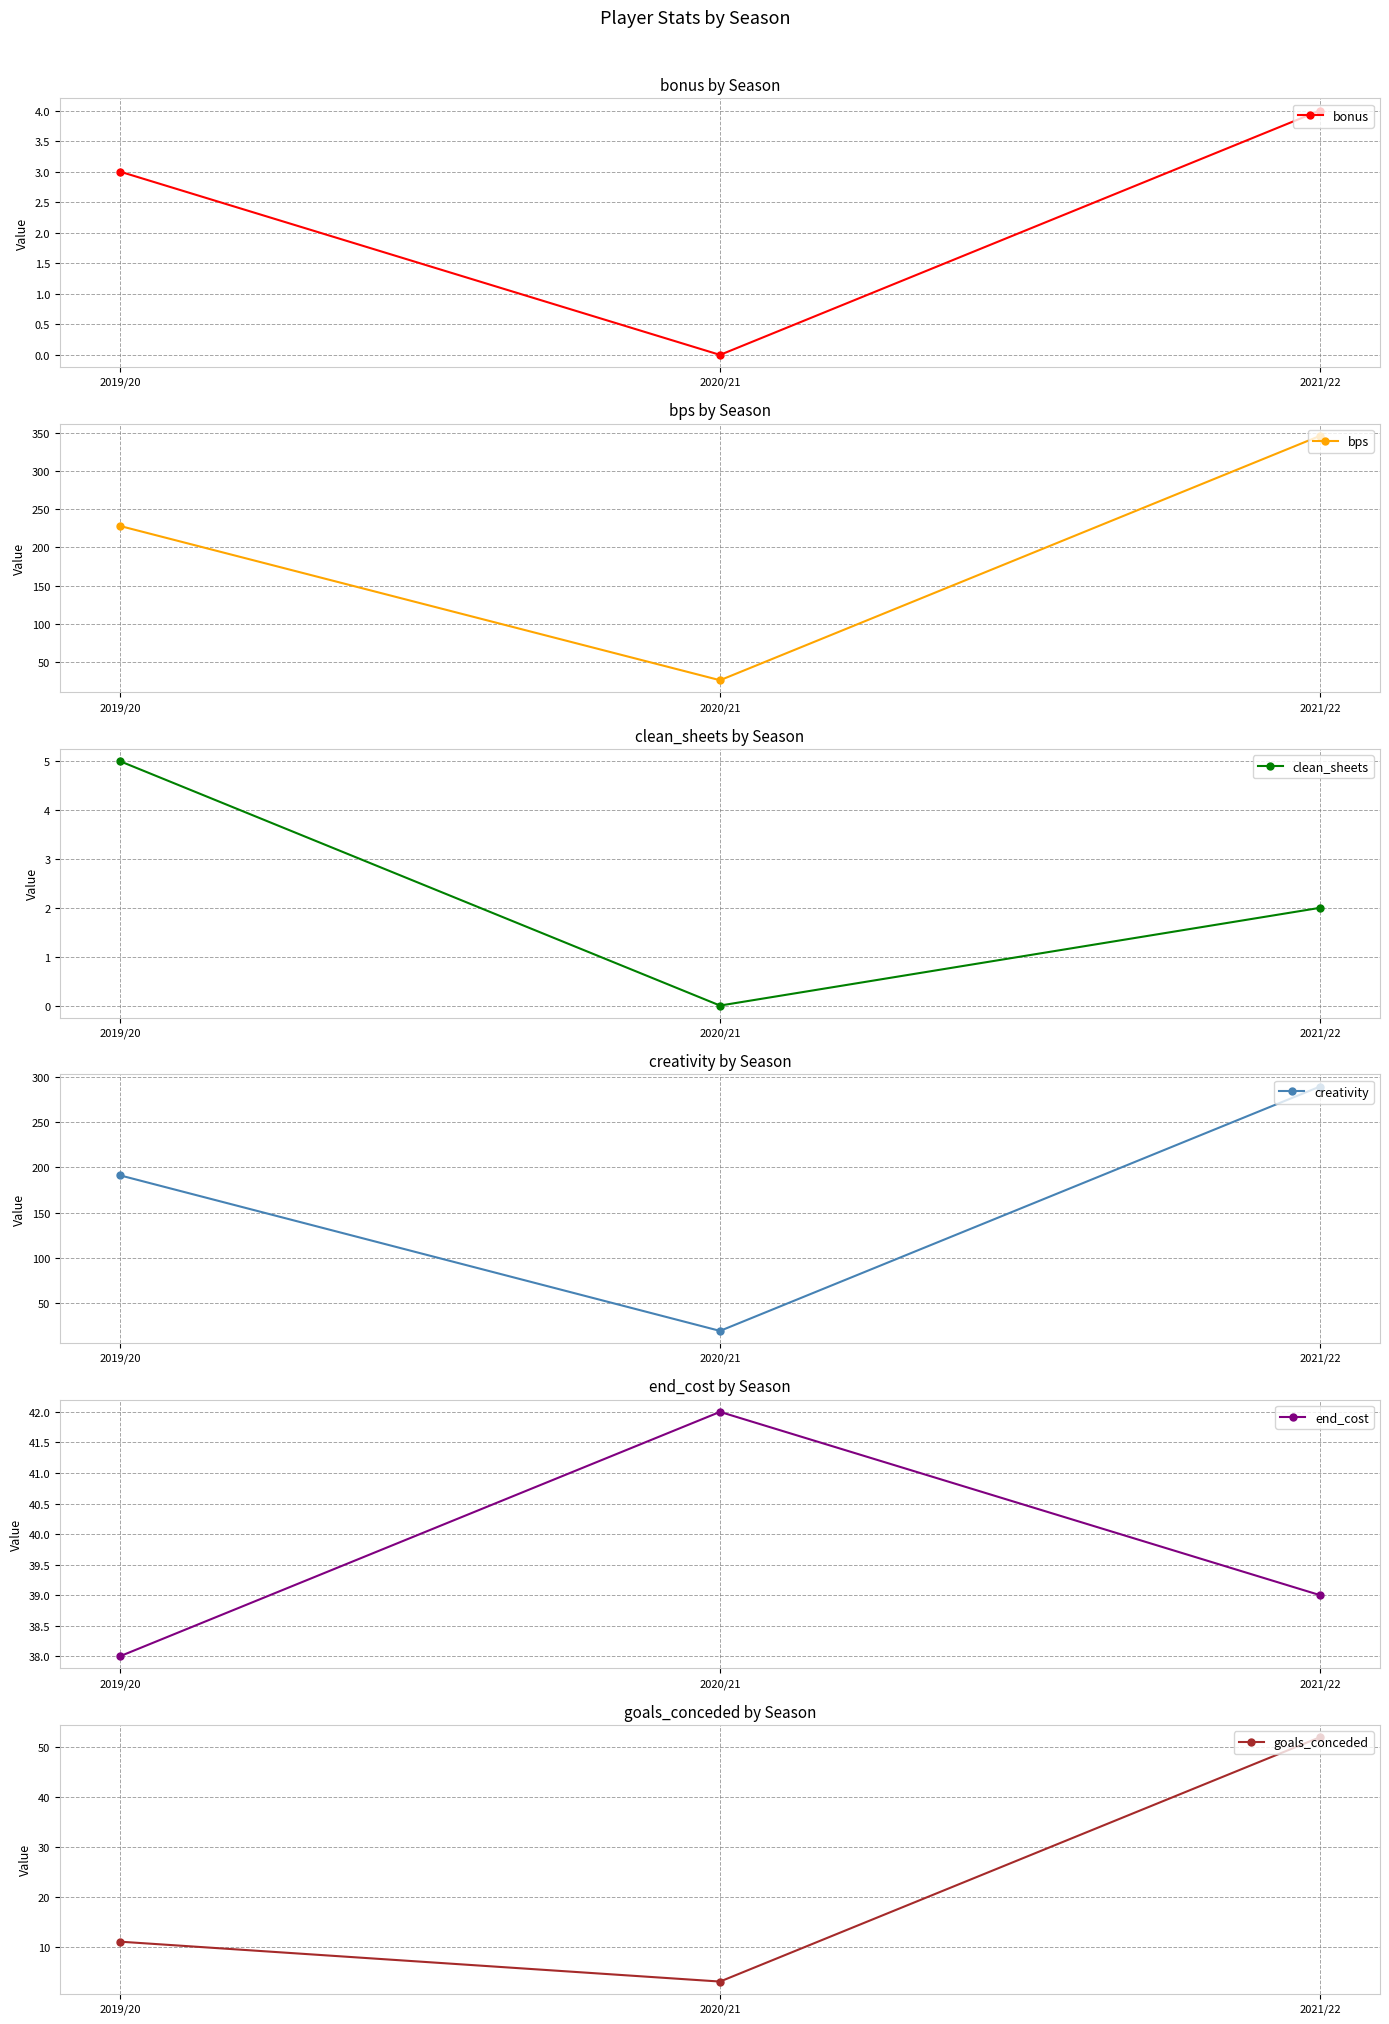

What is the difference between the maximum and second lowest values in the end_cost series?

3